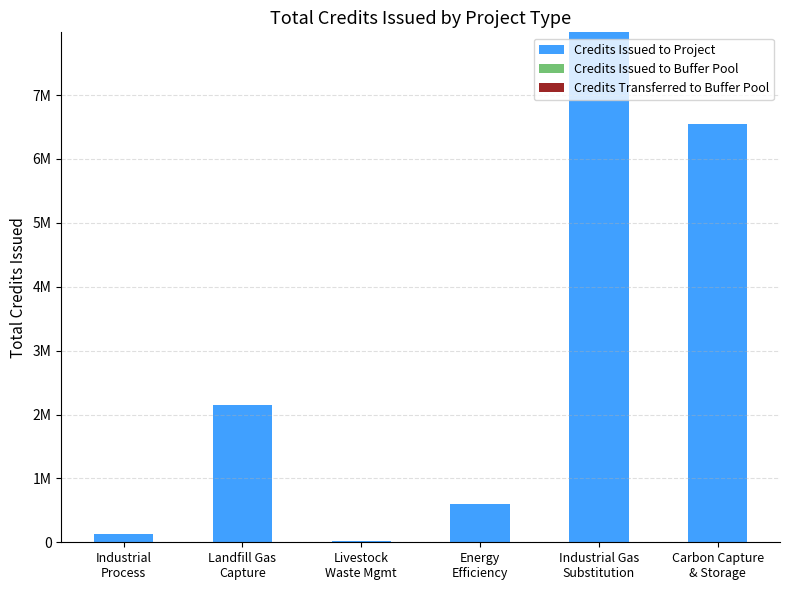

At which category does the chart reach its minimum across all series?

Industrial
Process